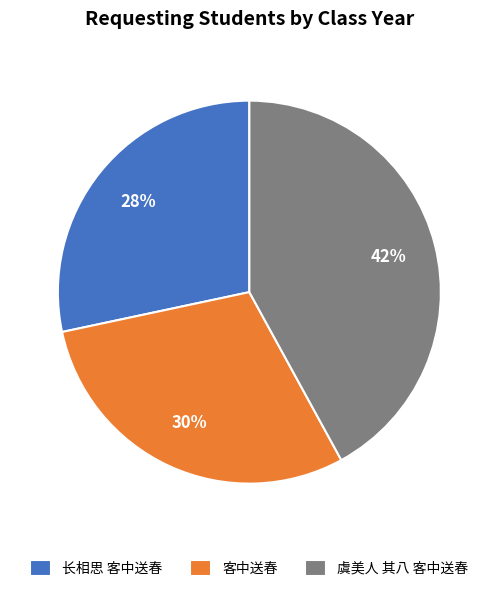

How many segments does this pie chart have?

3